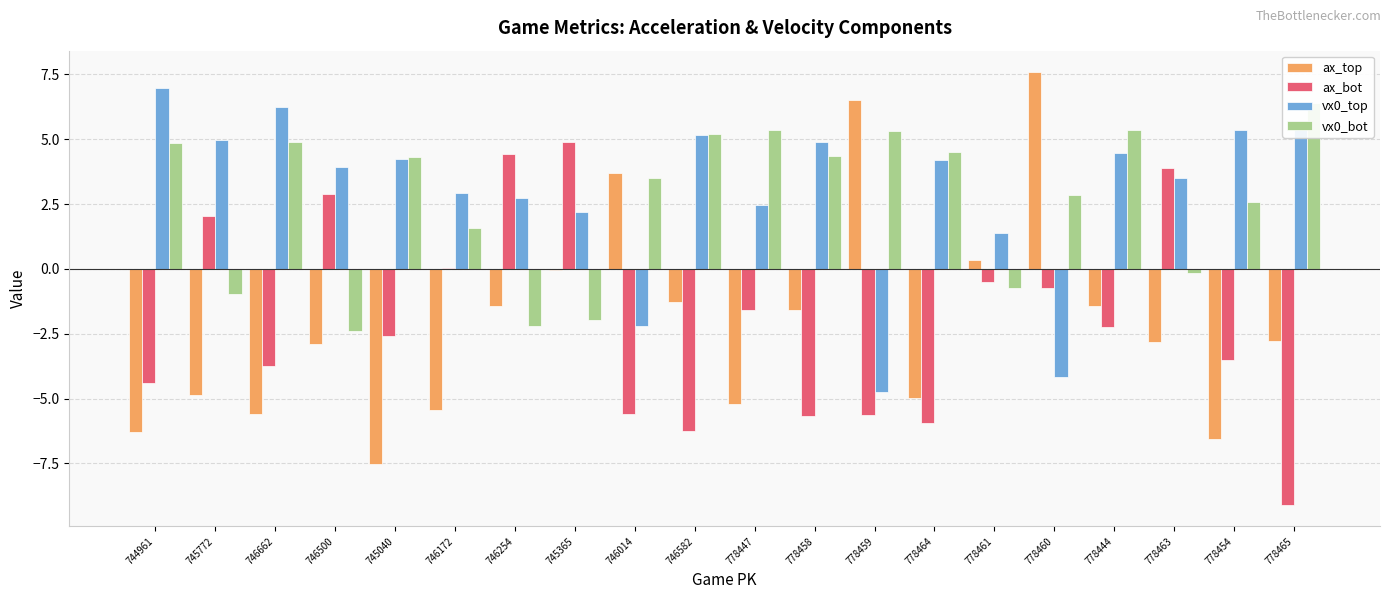

How many groups of bars are there?

20